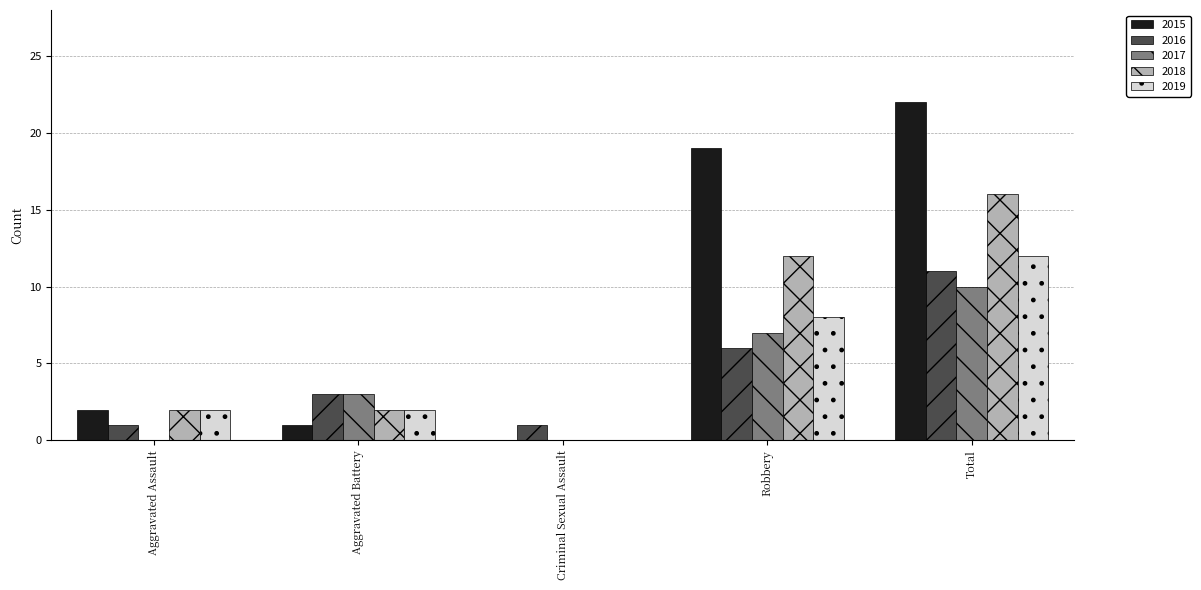

Which series changed the most between Criminal Sexual Assault and Total?

2015